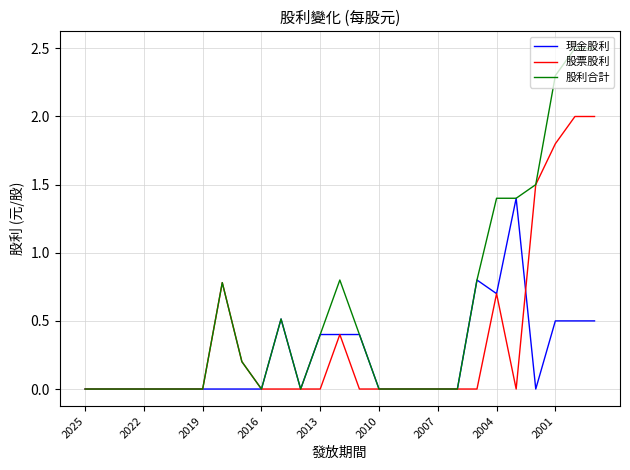

Which series has the largest range (max minus min)?

股利合計